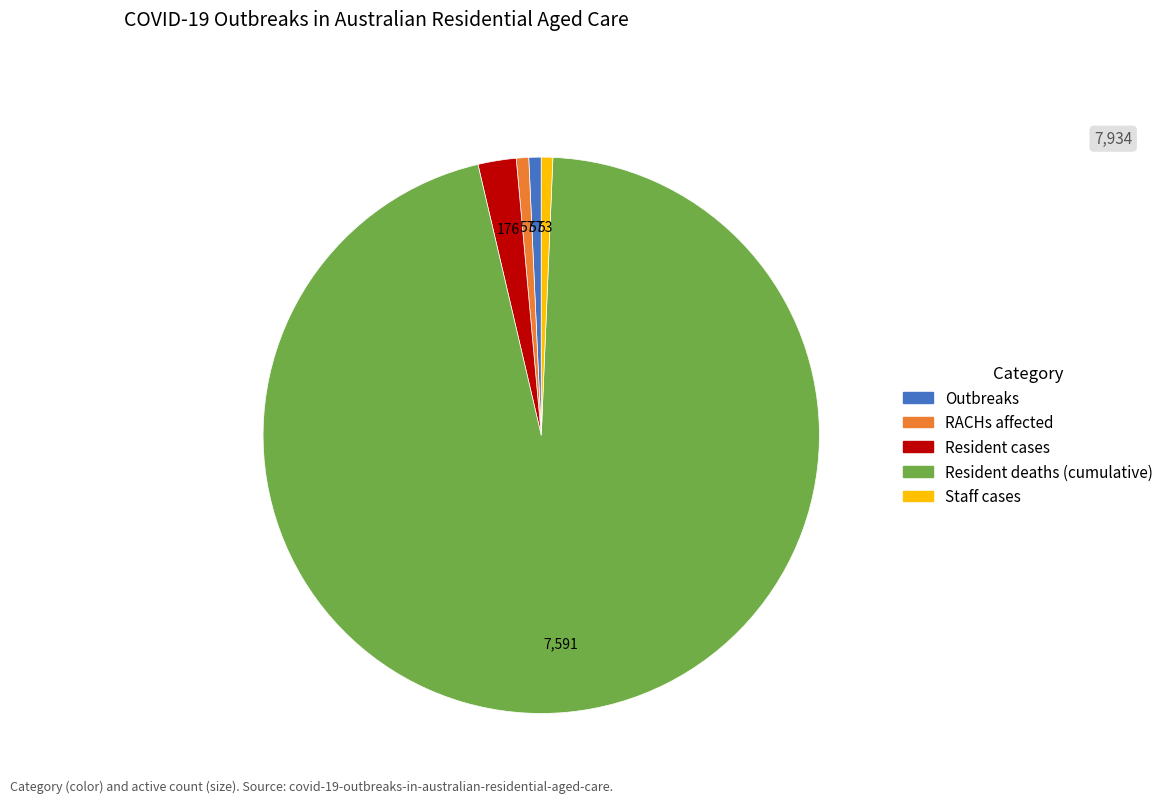

Which category accounts for the majority?

Resident deaths (cumulative)